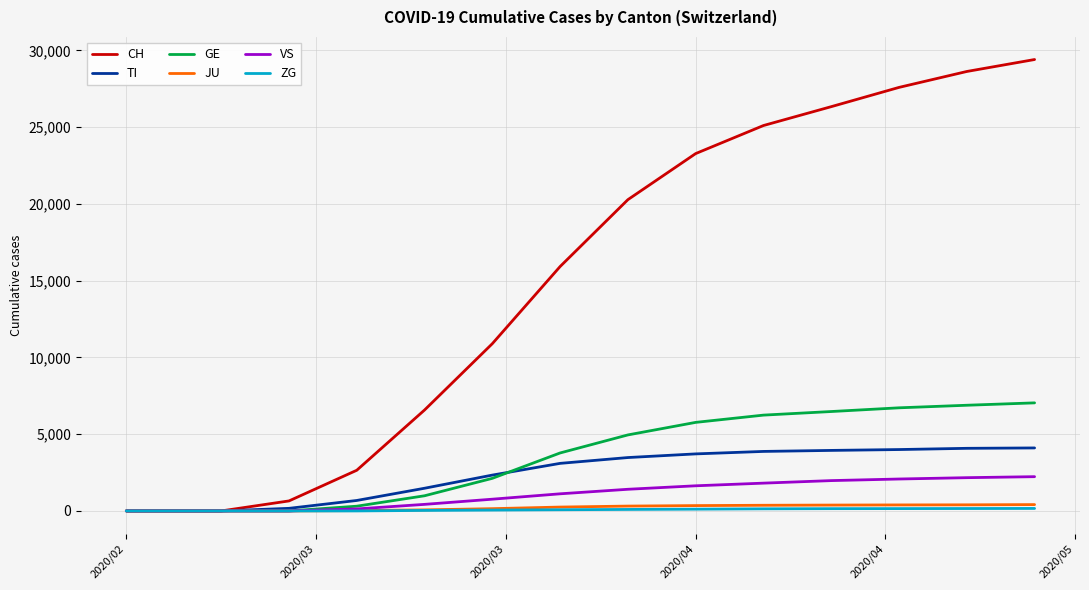

Which series has the widest spread of values?

CH